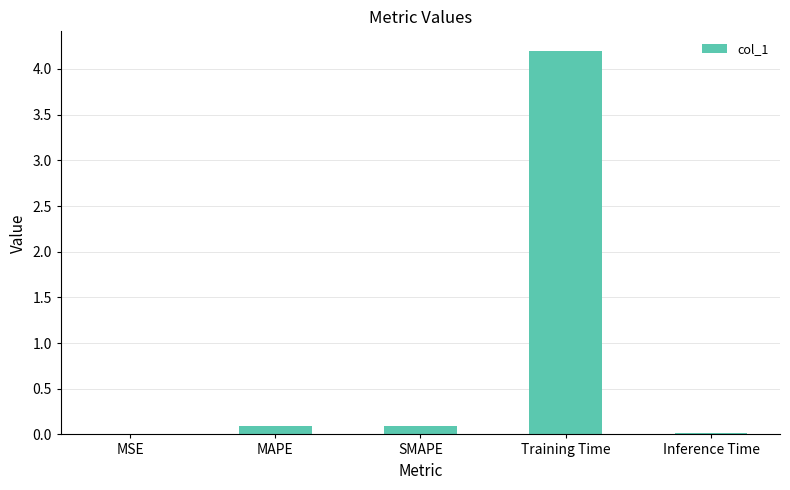

Count the number of data series in this chart.

1